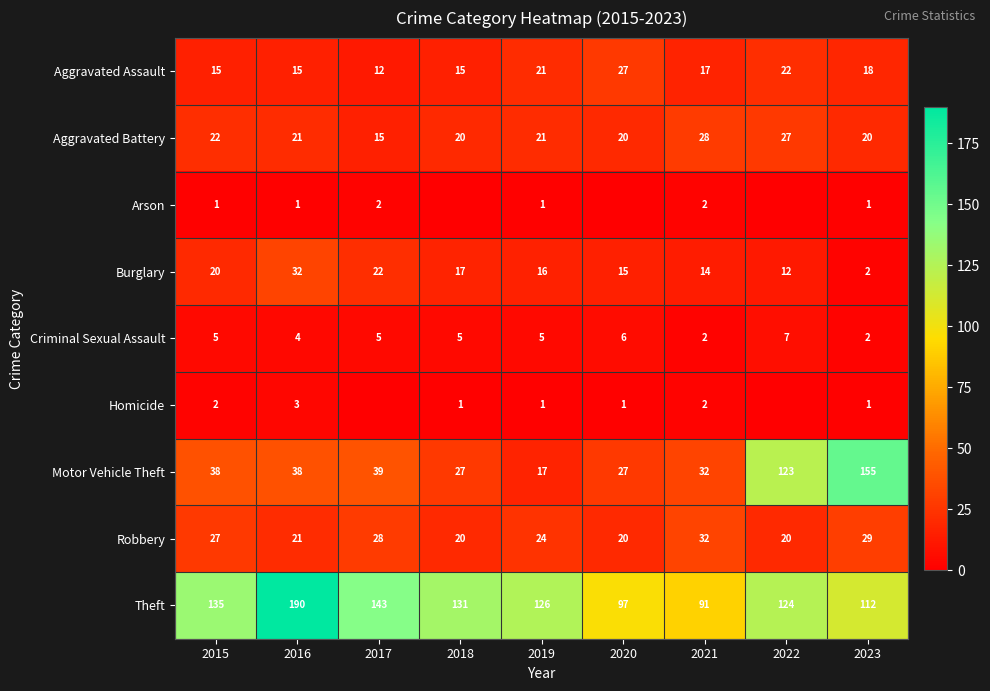

What is the difference between the highest and lowest values at 2021?

89